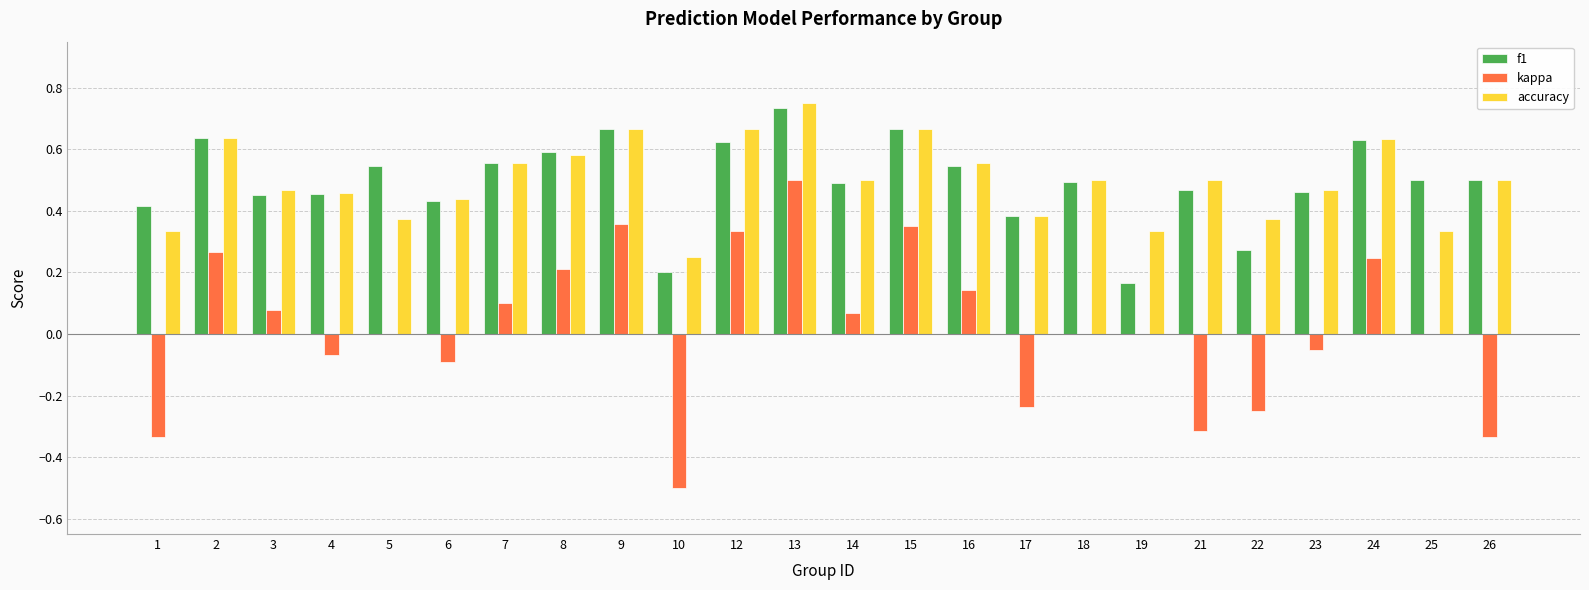

Which category has the highest value across all series?

13